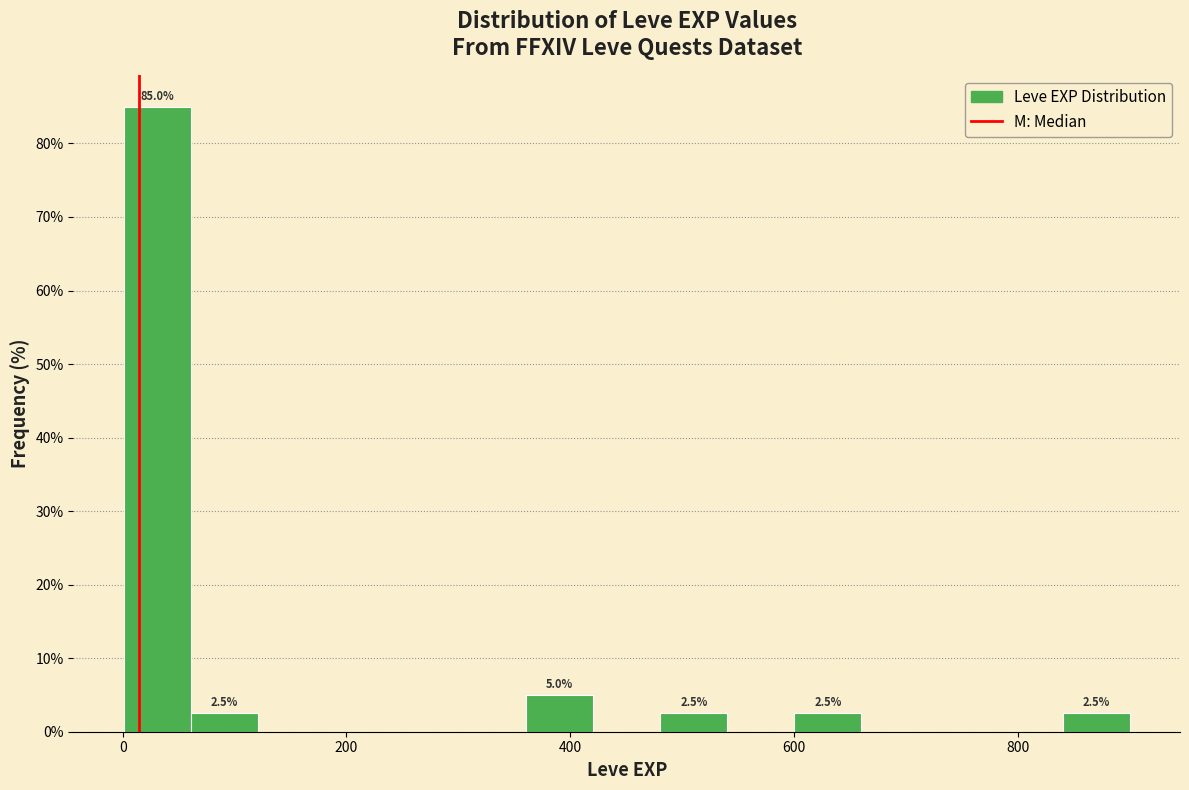

Read against the x-axis, roughly where is the centre of the tallest bar?

40